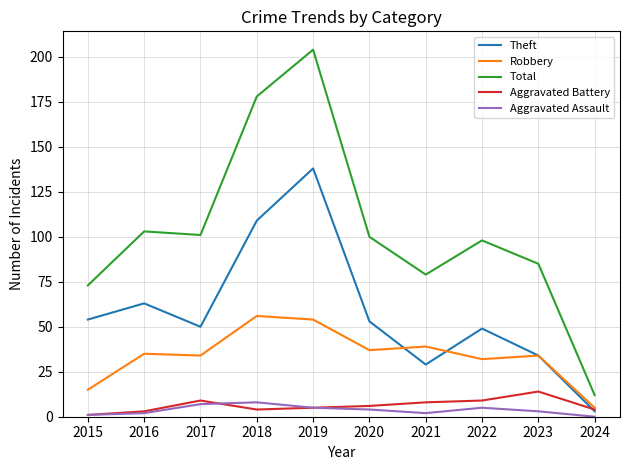

Where is Theft nearest to the value 70?

2016